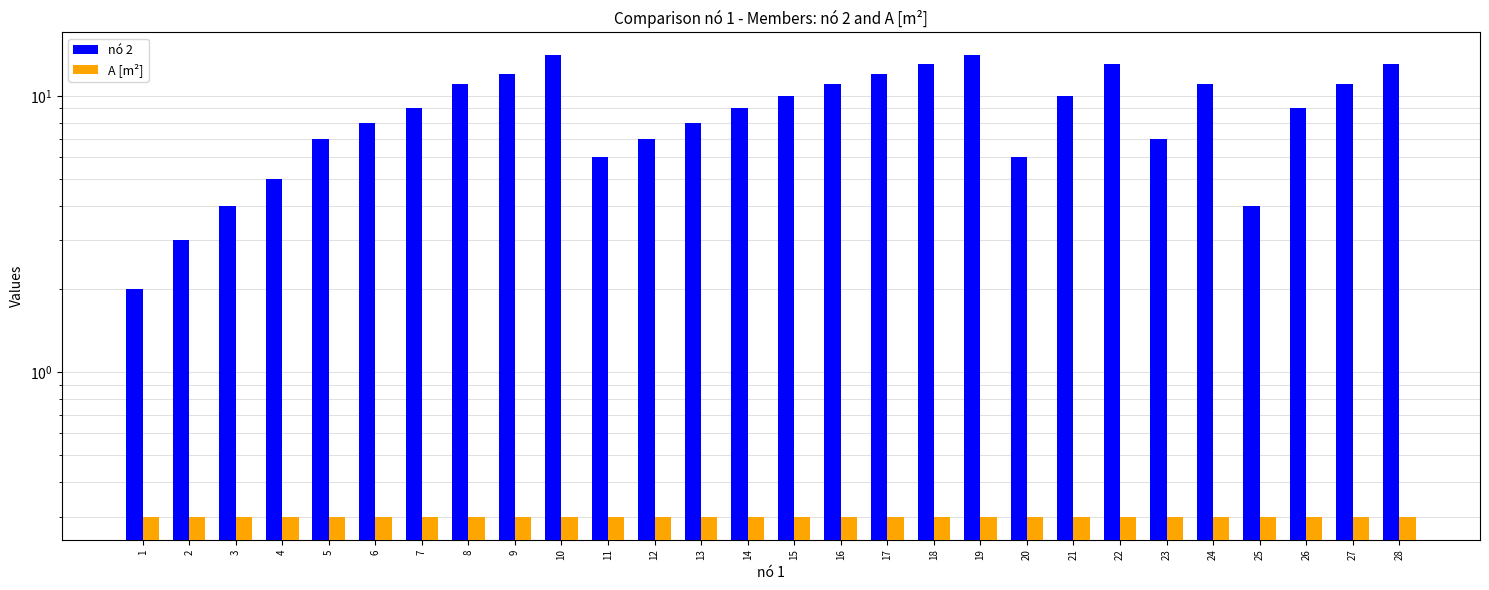

Between 12 and 21, which is larger?

21